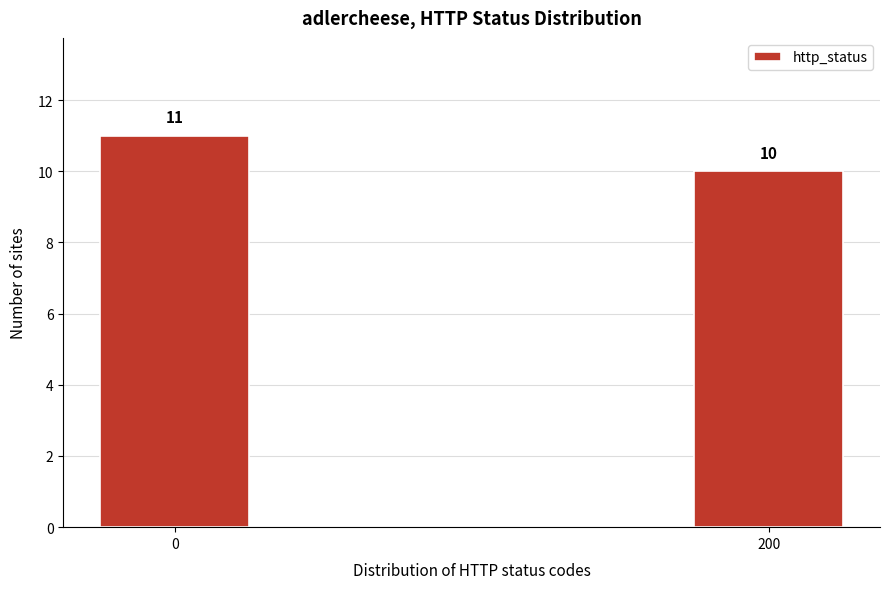

Reading right to left, what are all the values shown in this chart?

10	11